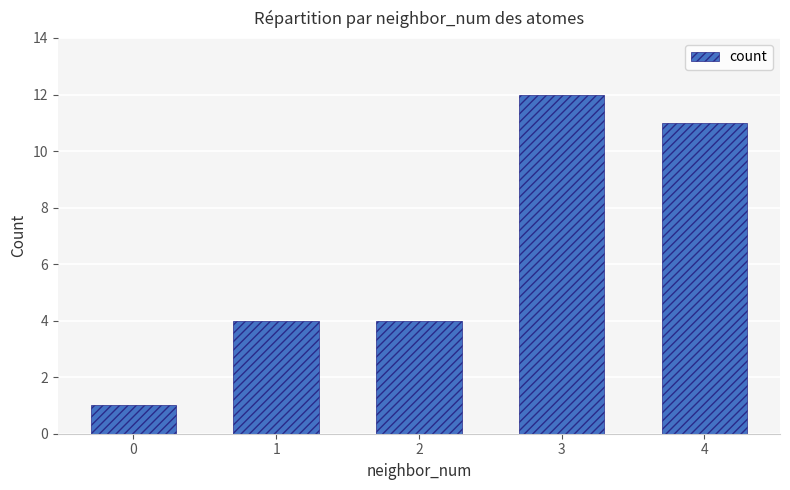

Reading left to right, transcribe all the data shown in this chart.

1	4	4	12	11